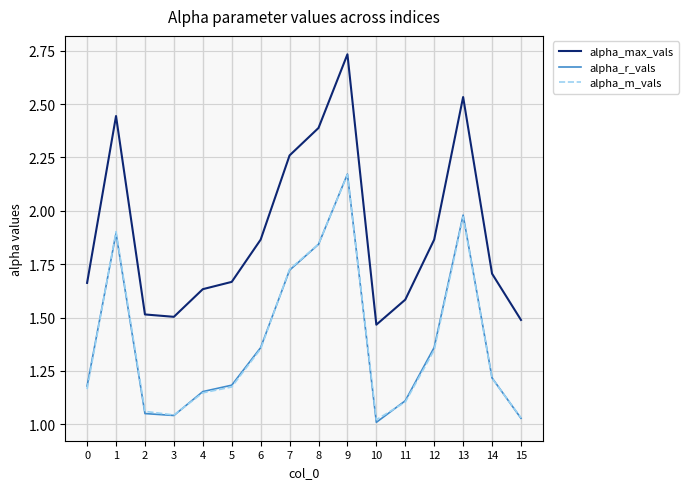

What is the difference between the highest and lowest values at 7?

0.5